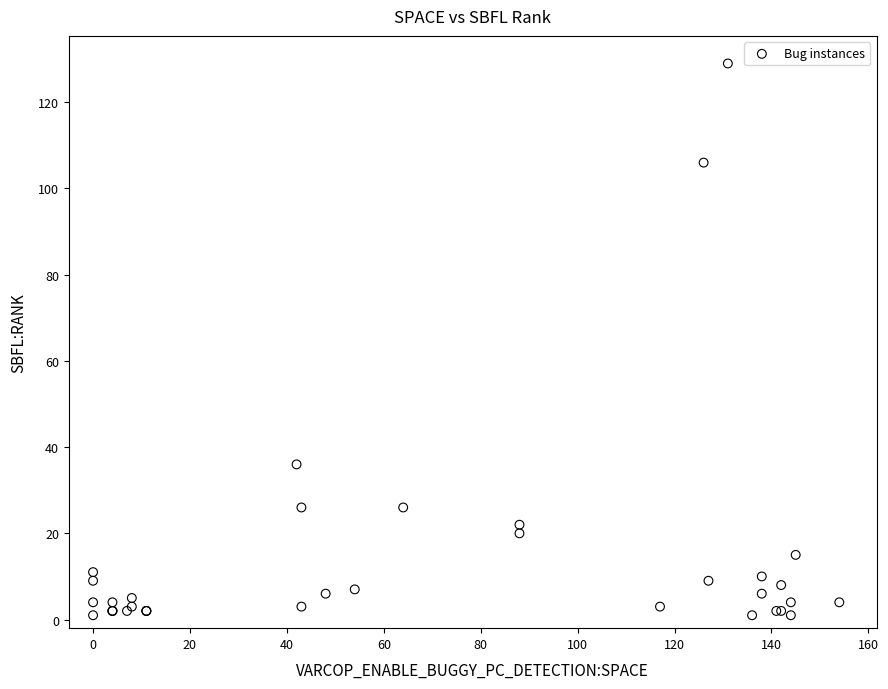

What Y value in the scatter plot is closest to 65?

36